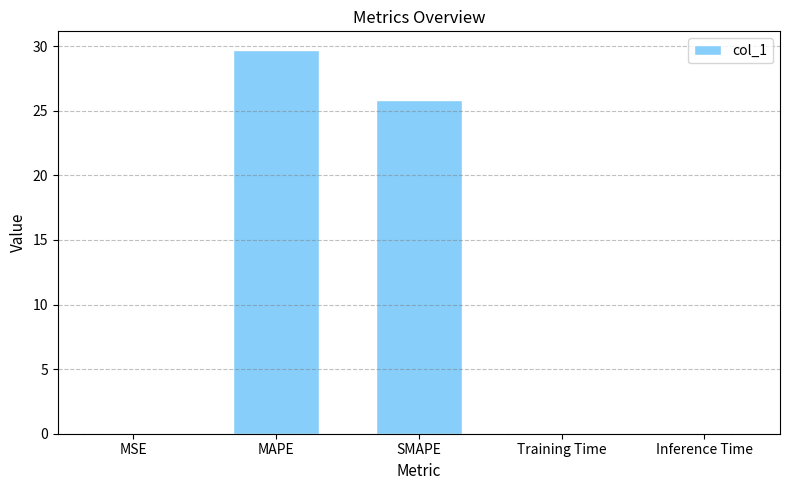

What is the change in value from MAPE to SMAPE?

-3.8